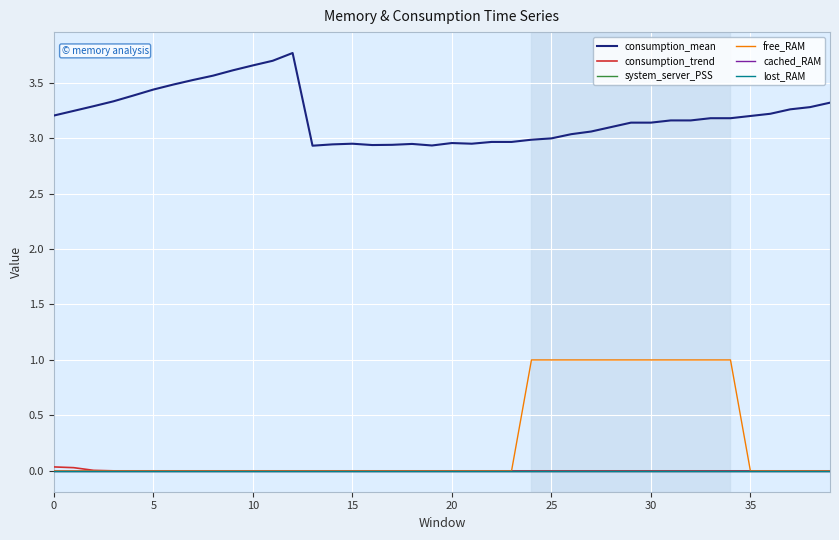

Is this an area chart (filled region under the line)?

No